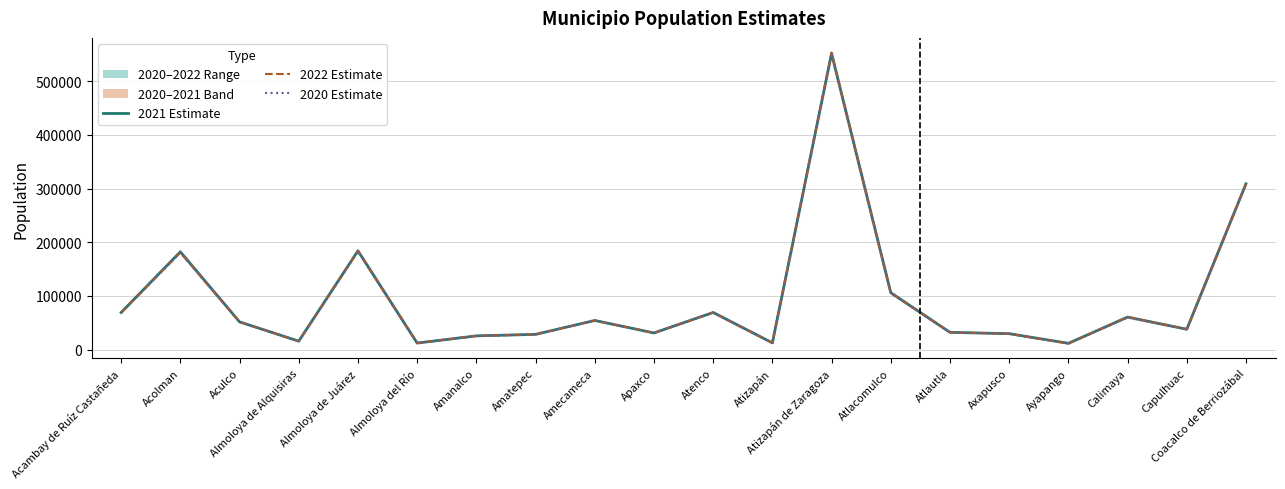

How many interior local peaks does the 2022 Estimate series have?

6